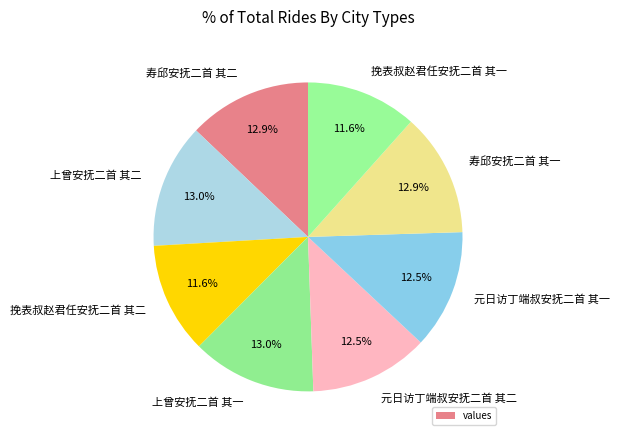

Is 寿邱安抚二首 其一 the majority of the pie?

No